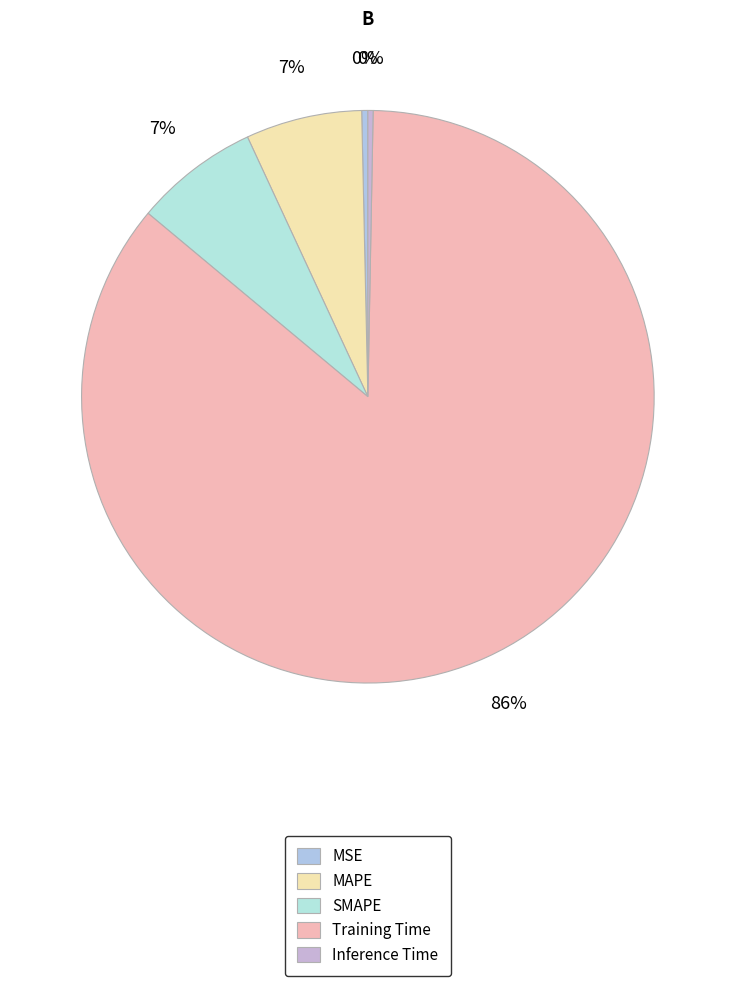

To the nearest percent, what is the combined percentage of MSE and Inference Time?

1%